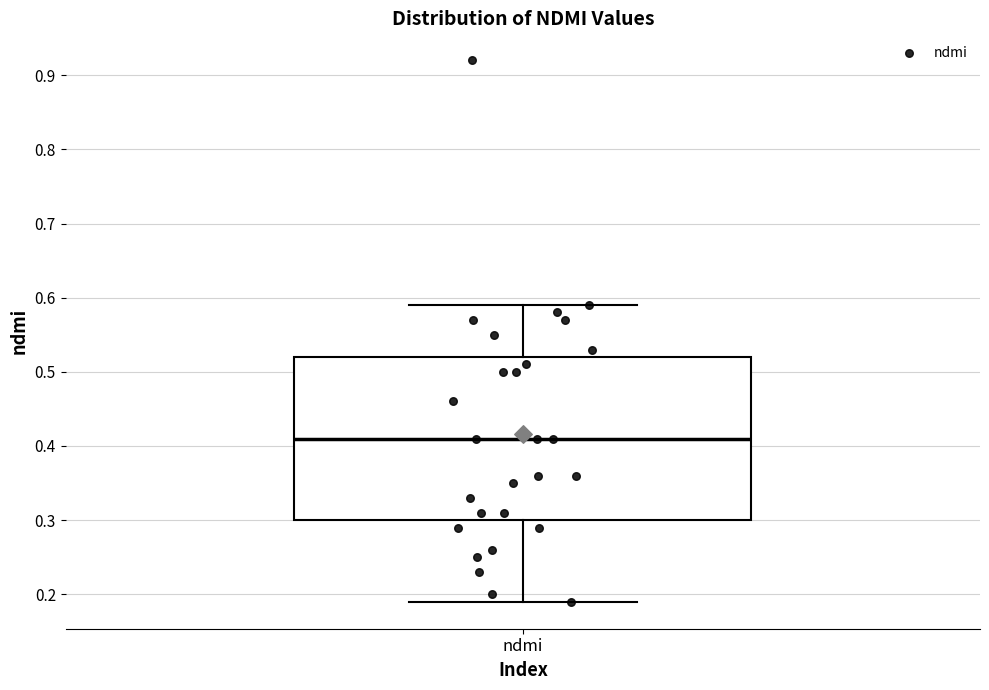

Transcribe this box plot: give where the median line is, the range the box spans, and where the two whiskers end, as read against the y-axis. The values are not printed on the chart, so give them approximately, as read against the axis.

median 0.41, box 0.30 to 0.52, whiskers 0.19 to 0.59